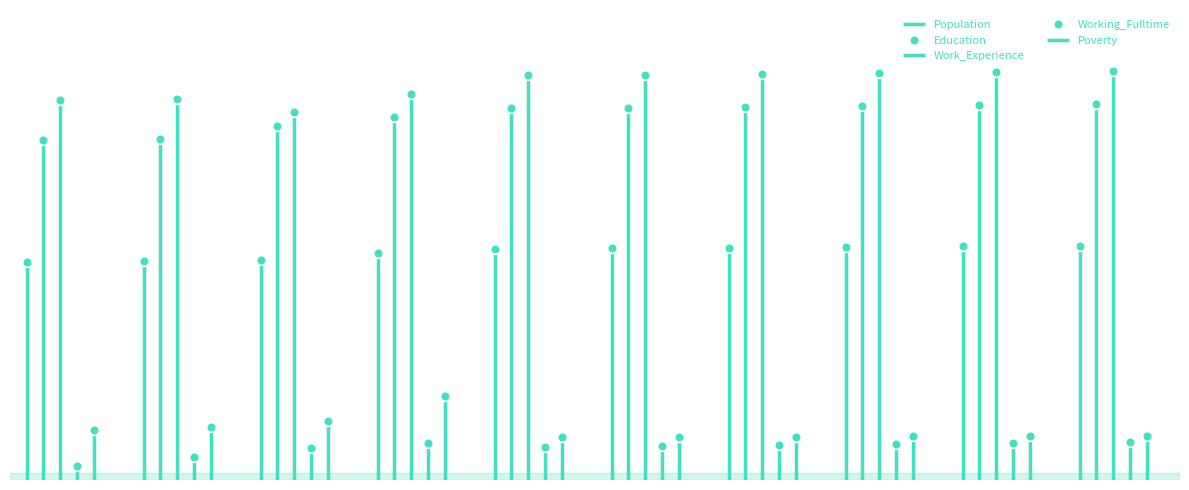

Which series has the widest spread of values?

Poverty